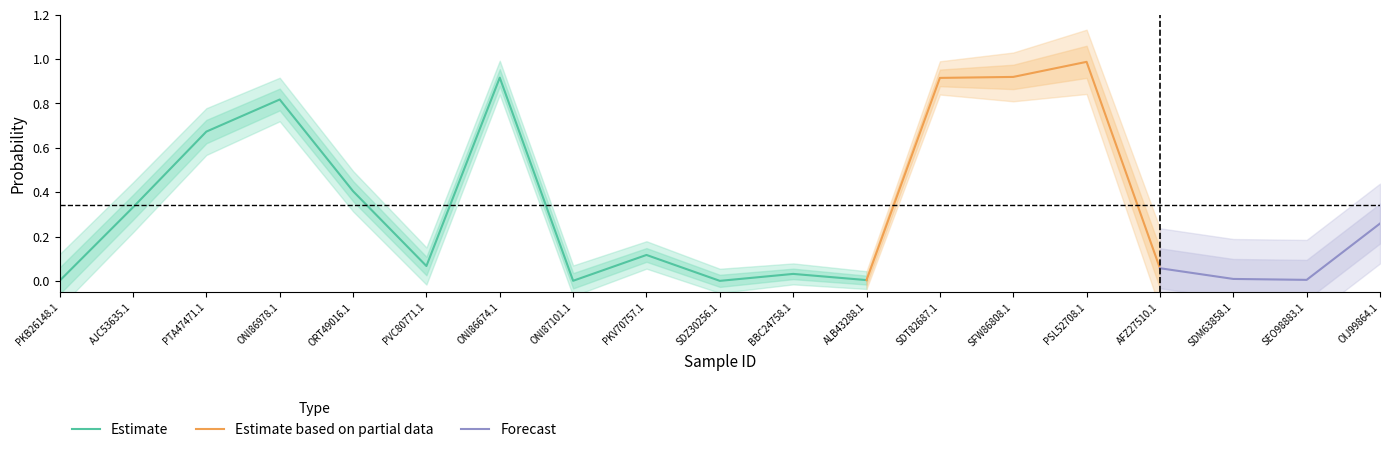

Reading right to left, transcribe all the data shown in this chart.

C03_OIJ99864.1=0.3	C03_SEO98883.1=0.0	C03_SDM63858.1=0.0	C03_AFZ27510.1=0.1	C03_PSL52708.1=1.0	C03_SFW86808.1=0.9	C03_SDT82687.1=0.9	C03_ALB43288.1=0.0	C03_BBC24758.1=0.0	C03_SDZ30256.1=0.0	C03_PKV70757.1=0.1	C03_ONI87101.1=0.0	C03_ONI86674.1=0.9	C03_PVC80771.1=0.1	C03_ORT49016.1=0.4	C03_ONI86978.1=0.8	C03_PTA47471.1=0.7	C03_AJC53635.1=0.3	C03_PKB26148.1=0.0